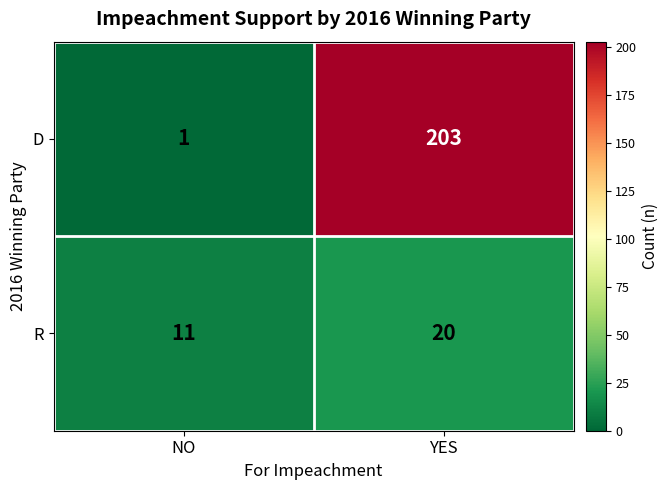

Which series changed the most between NO and YES?

D